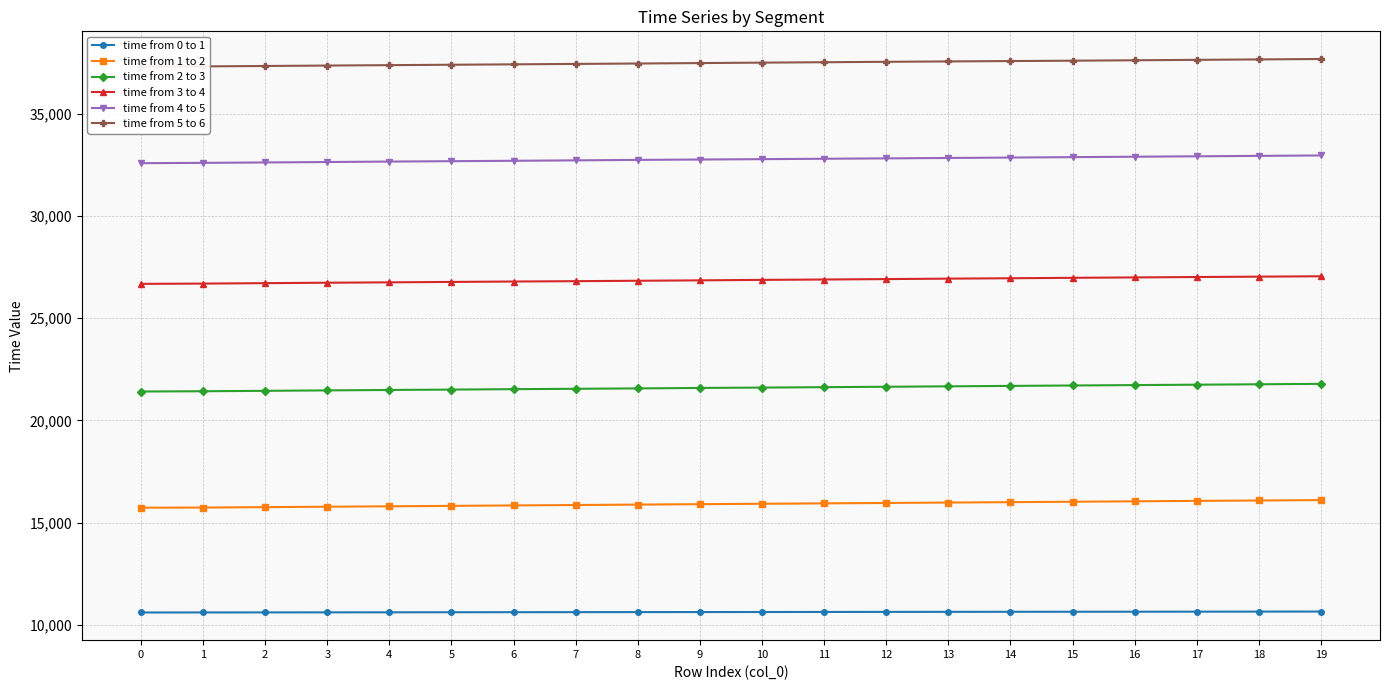

How many distinct data groups are displayed?

6